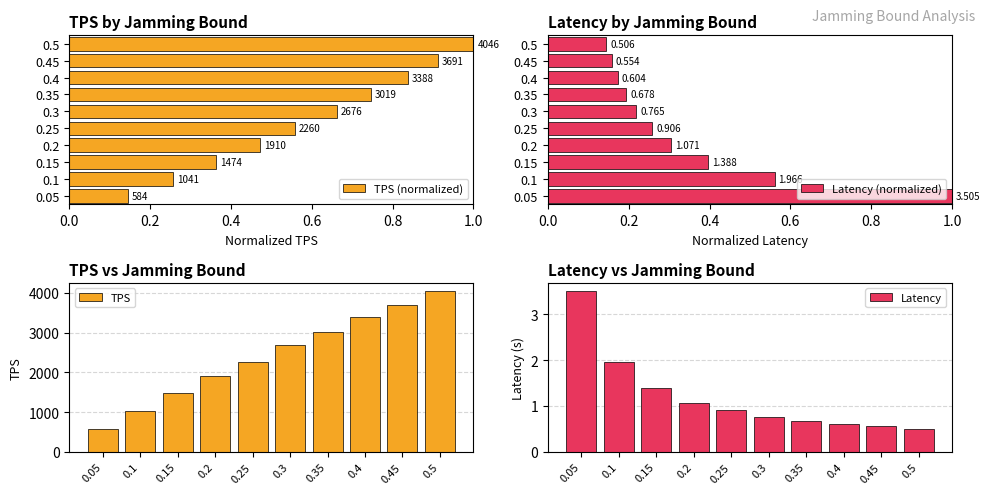

What is the average value of the TPS (normalized) series?

0.6